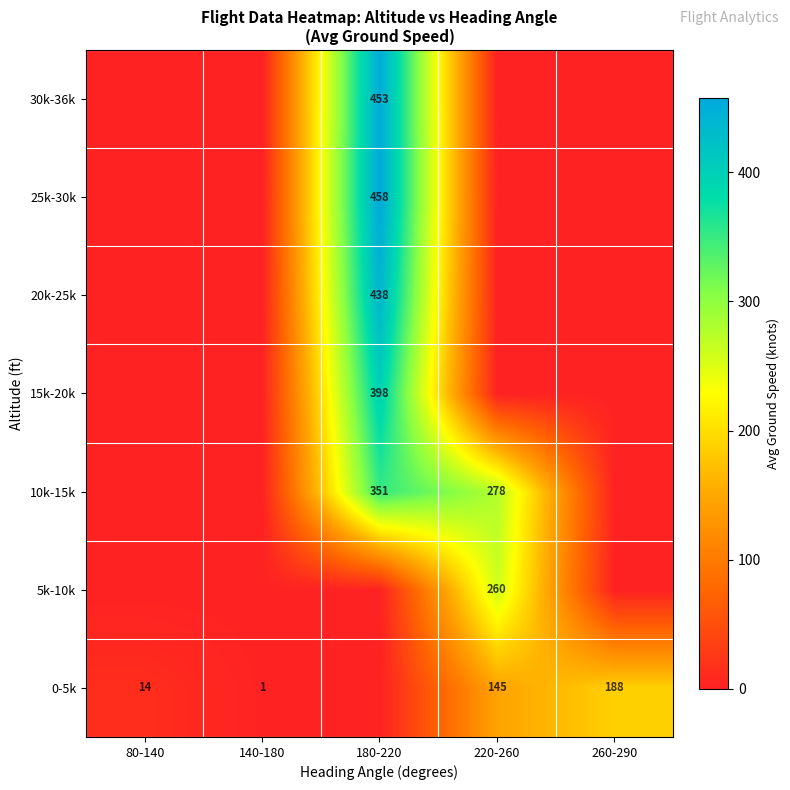

At which category is the sum across all series the highest?

180-220